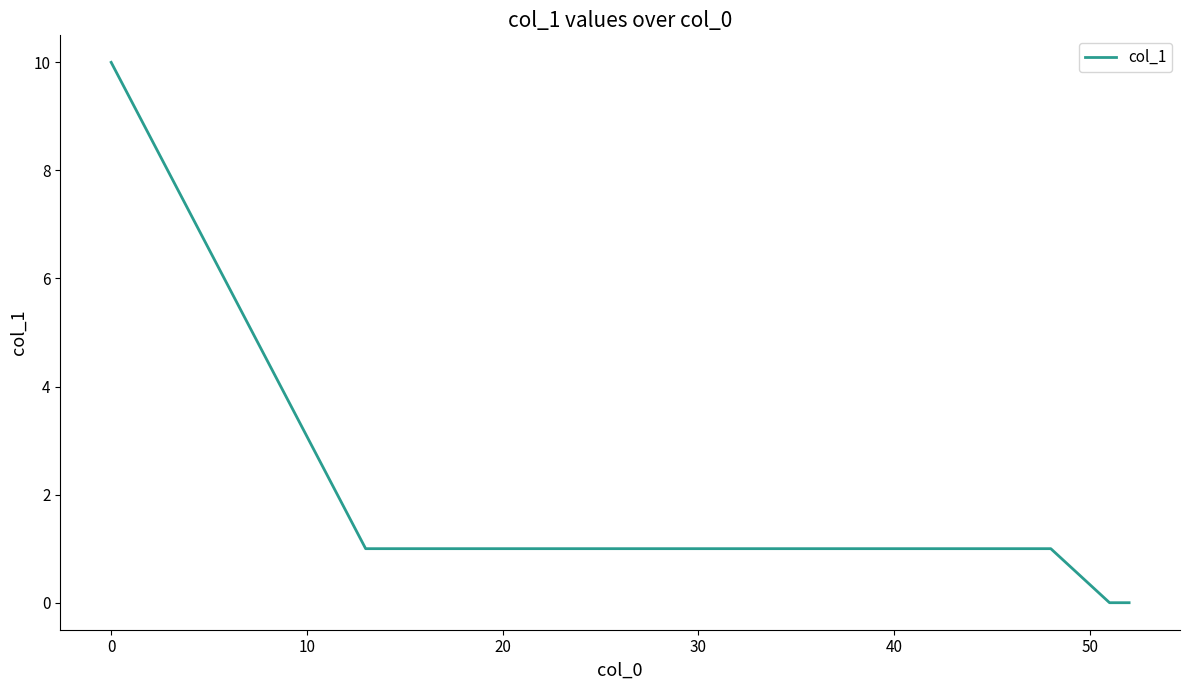

Does the chart display data point markers on the line(s)?

No